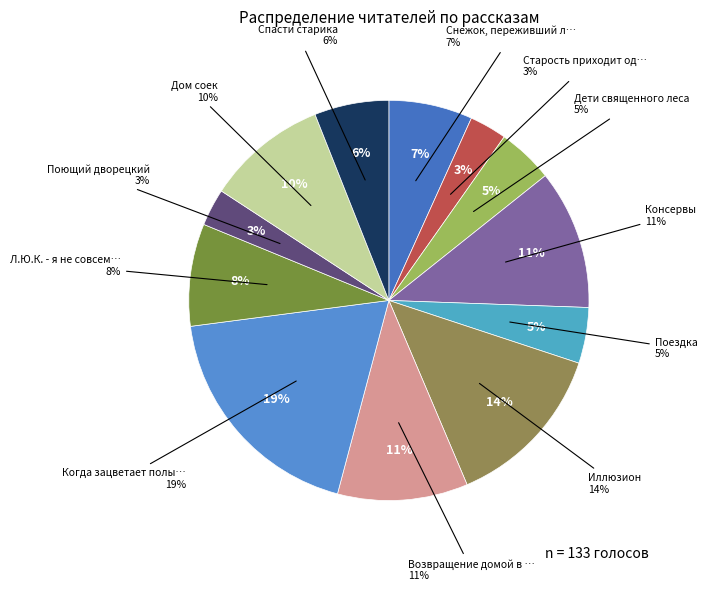

Rank the categories by value from lowest to highest.

Старость приходит одна, Поющий дворецкий, Дети священного леса, Поездка, Спасти старика, Снежок, переживший лето, Л.Ю.К. - я не совсем твой отец., Дом соек, Возвращение домой в СССР, Консервы, Иллюзион, Когда зацветает полынь